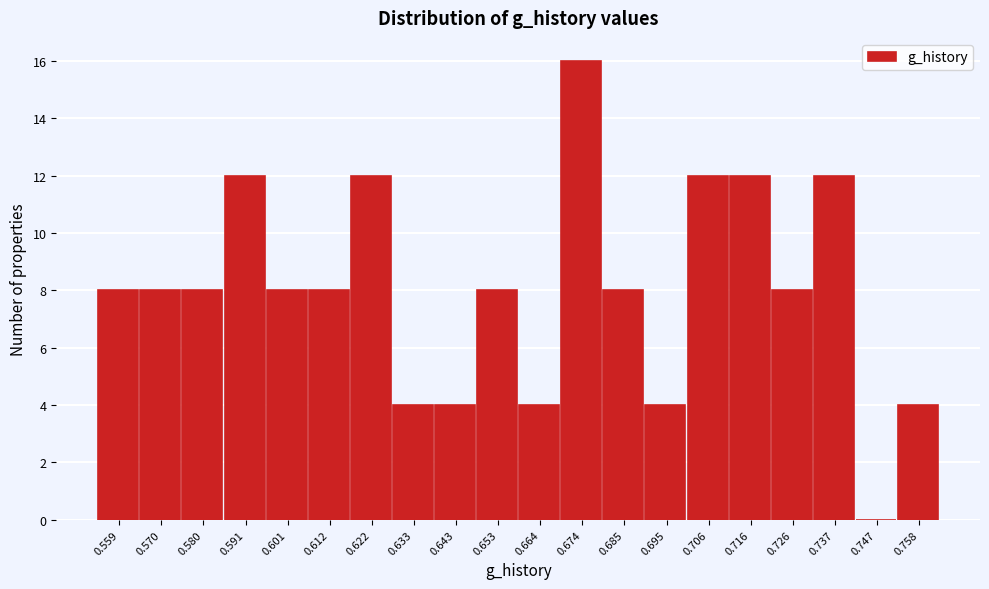

Reading left to right, transcribe all the data shown in this chart.

0.559=8	0.570=8	0.580=8	0.591=12	0.601=8	0.612=8	0.622=12	0.633=4	0.643=4	0.653=8	0.664=4	0.674=16	0.685=8	0.695=4	0.706=12	0.716=12	0.726=8	0.737=12	0.747=0	0.758=4